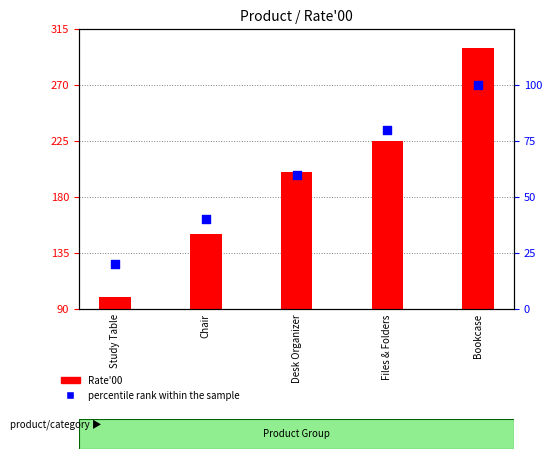

Which series has the largest total across all categories?

Rate'00